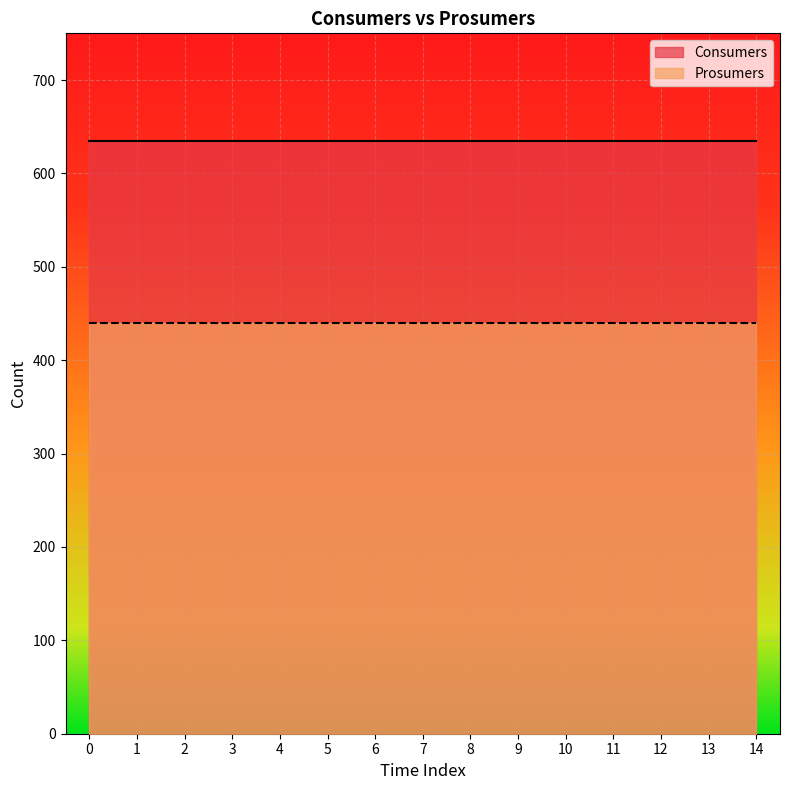

What is the difference between the highest and lowest values at 12?

195